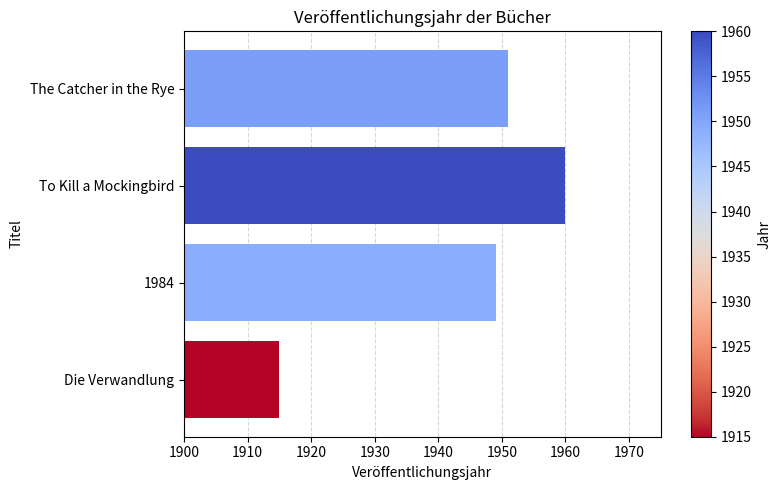

The chart shows a value of 1951 at The Catcher in the Rye. True or false?

True